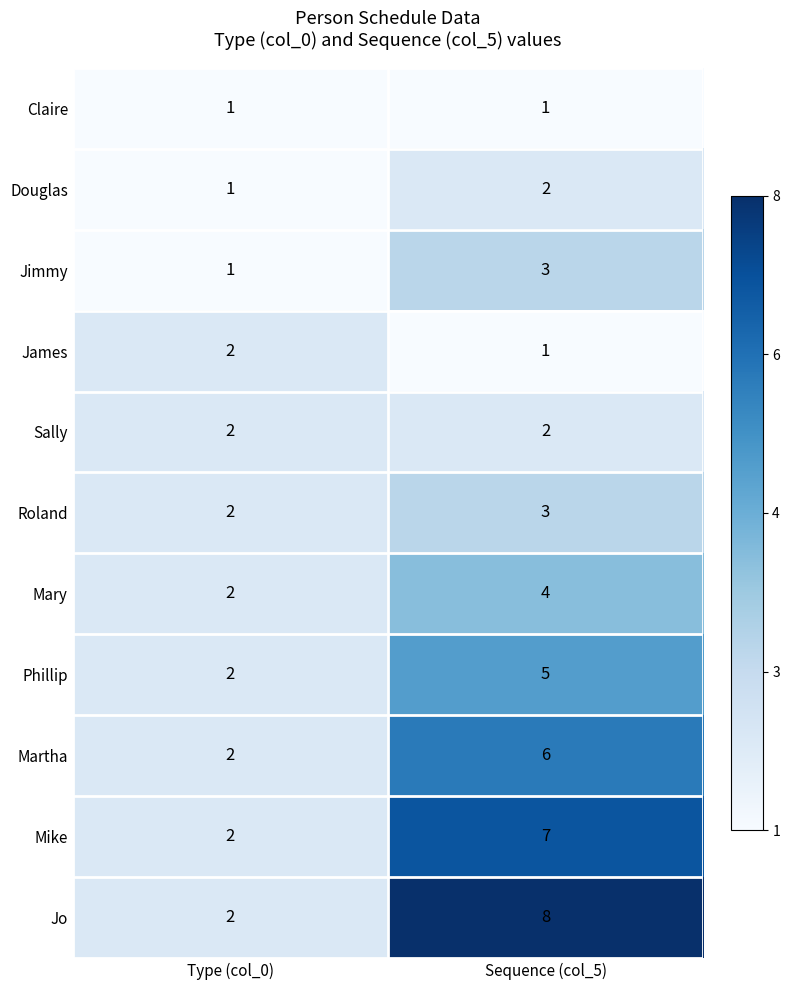

What is the maximum value shown in the chart?

8